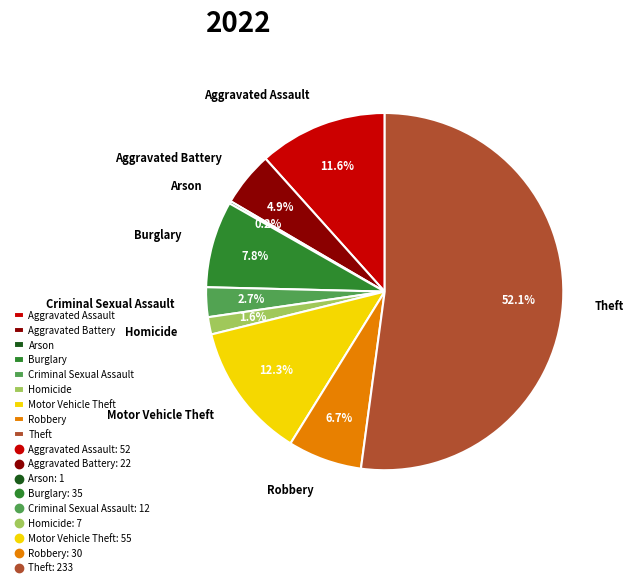

Combined, do Aggravated Battery and Motor Vehicle Theft account for over 50%?

No